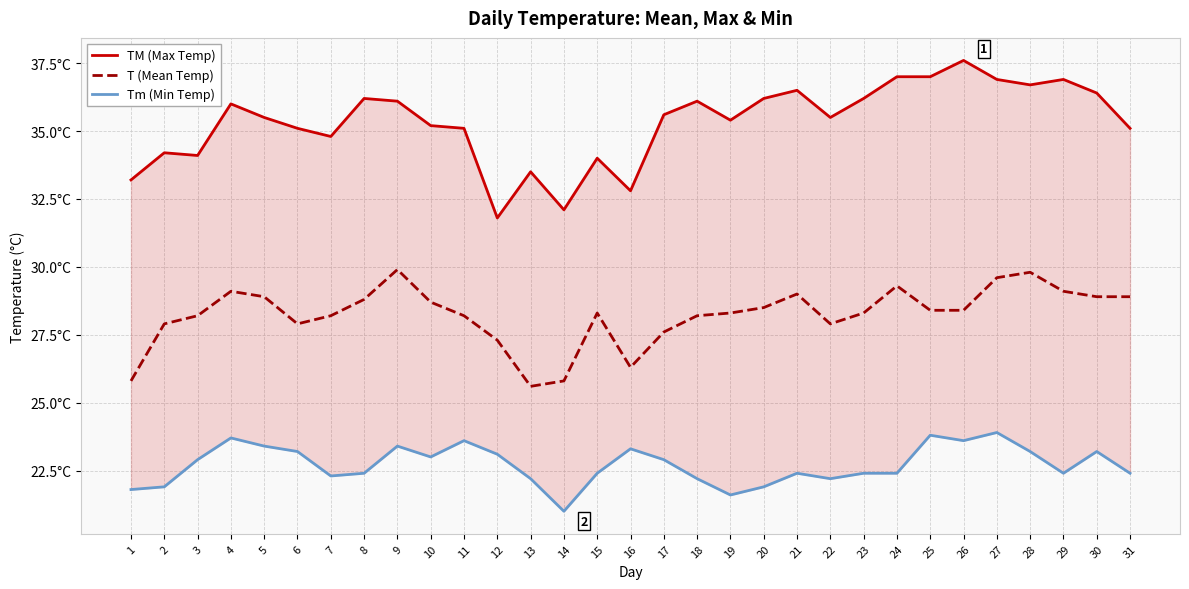

How many data points in TM (Max Temp) are above 35?

22